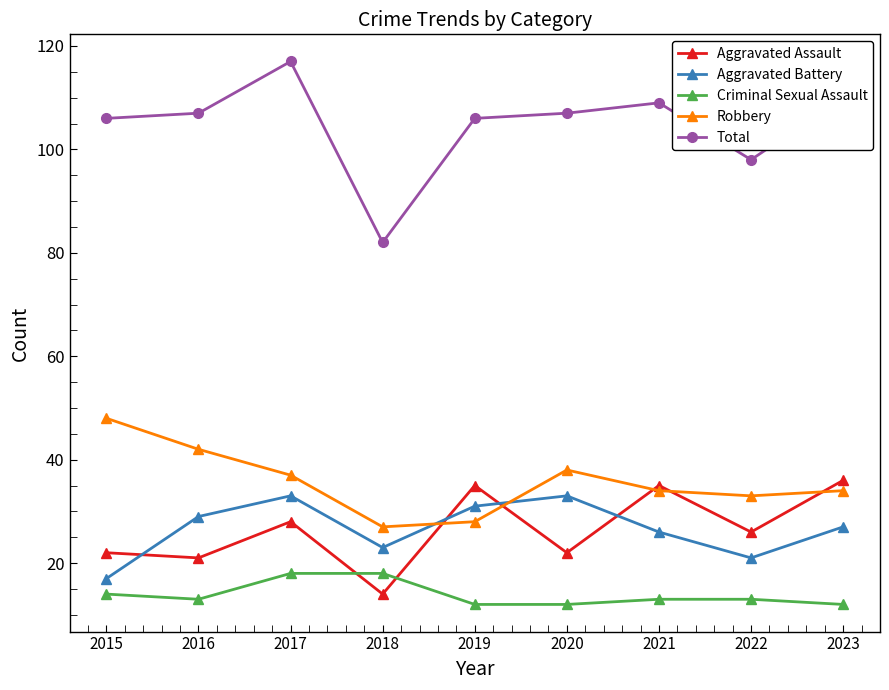

True or false: Aggravated Assault has a value of 28 at 2017.

True